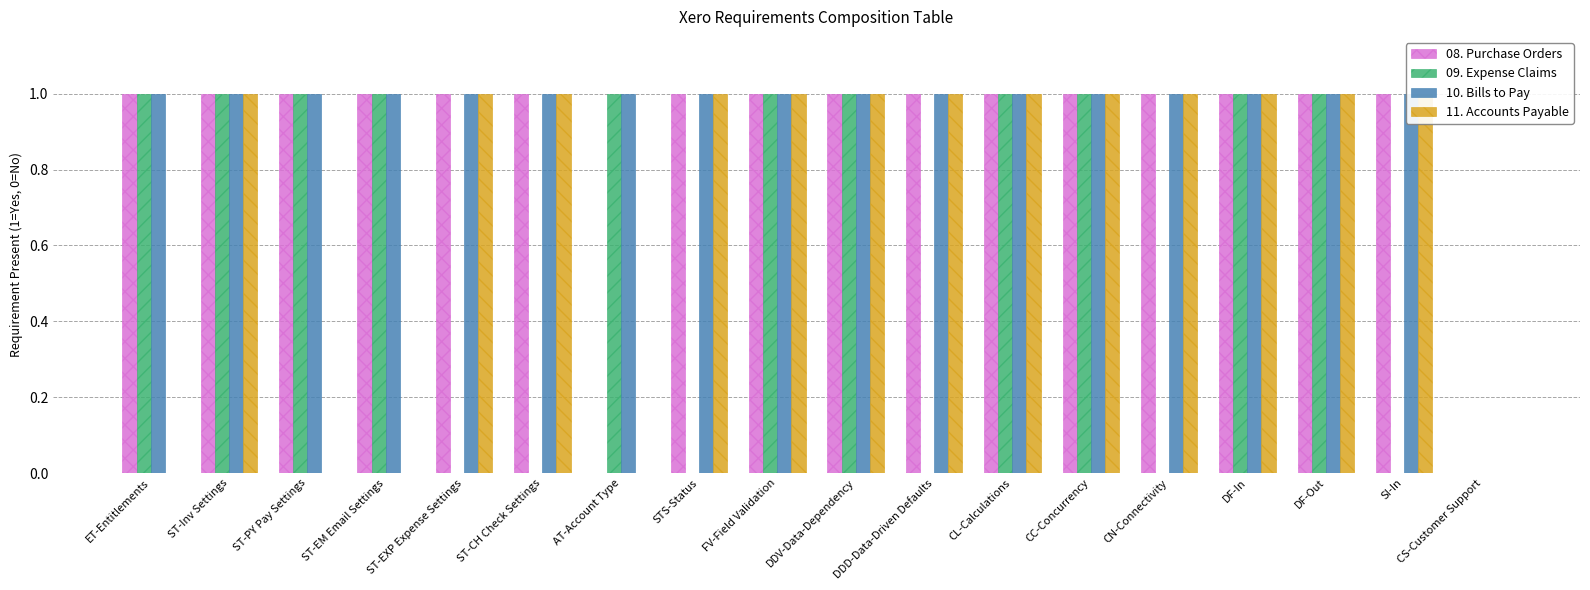

How many 08. Purchase Orders values are between 1 and 2?

16